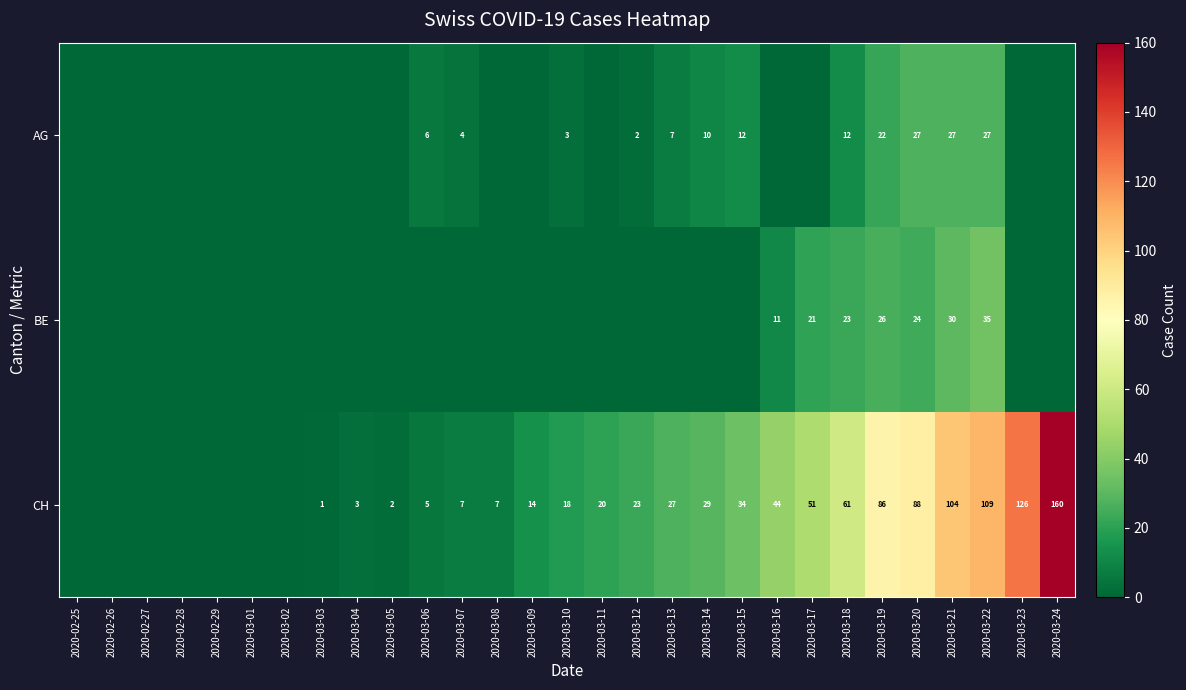

Is the value of BE at 2020-03-21 greater than the value of CH at 2020-03-05?

Yes